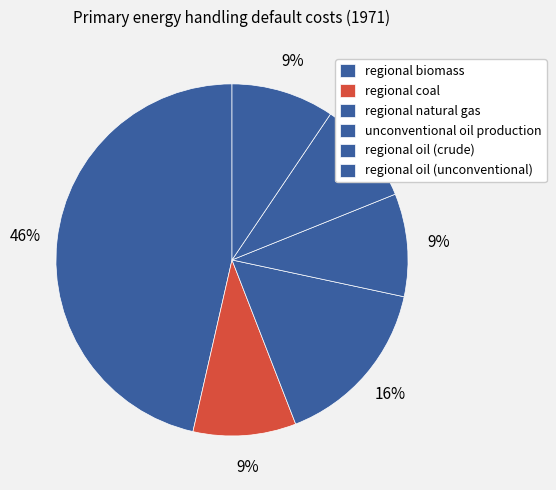

Is the sum of regional biomass and regional natural gas greater than half?

Yes